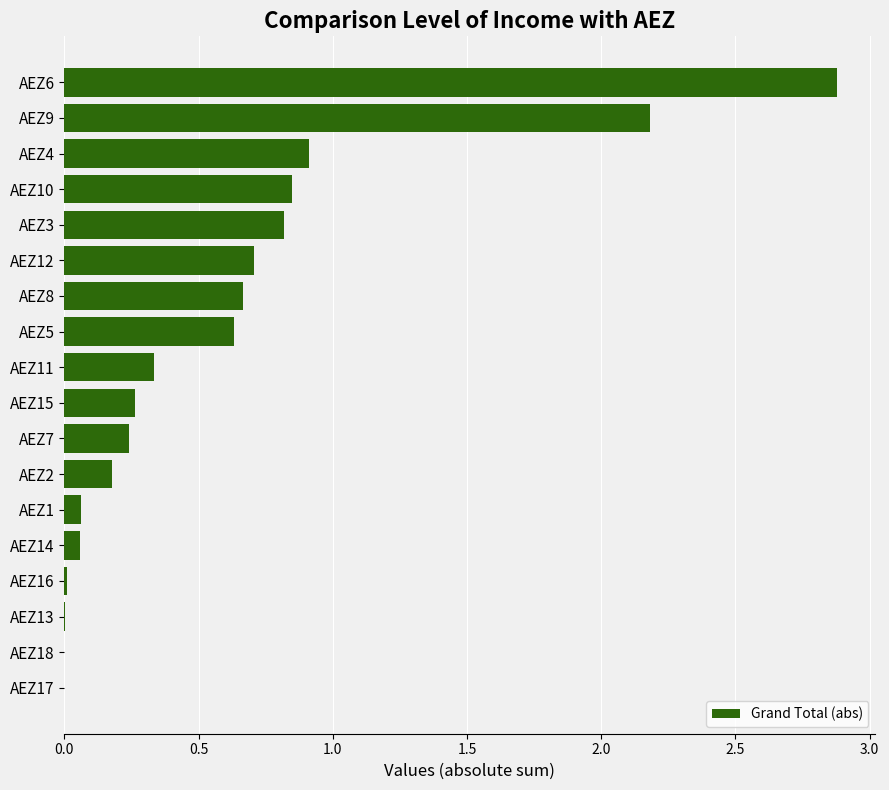

At which label is the value closest to 1?

AEZ4